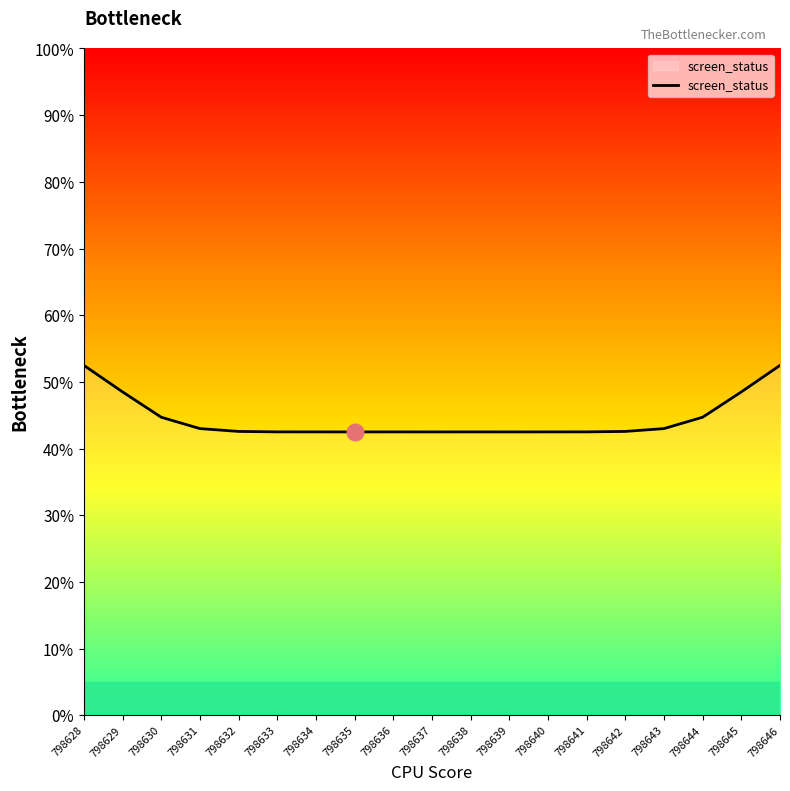

What is the difference between the maximum and minimum values?

10.0